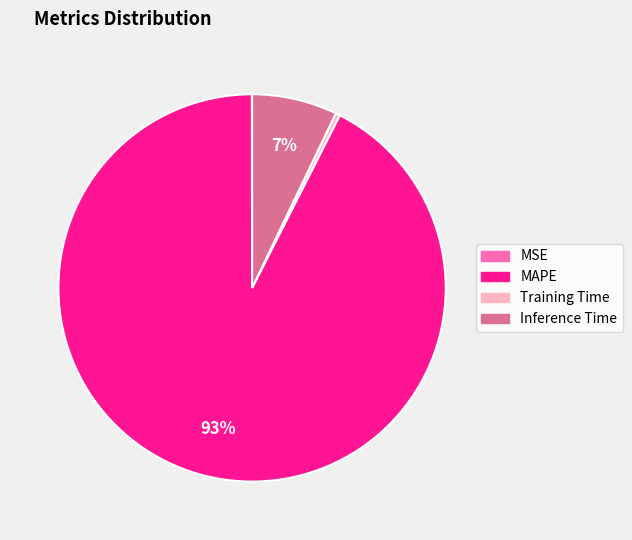

Is the sum of Inference Time and Training Time greater than half?

No